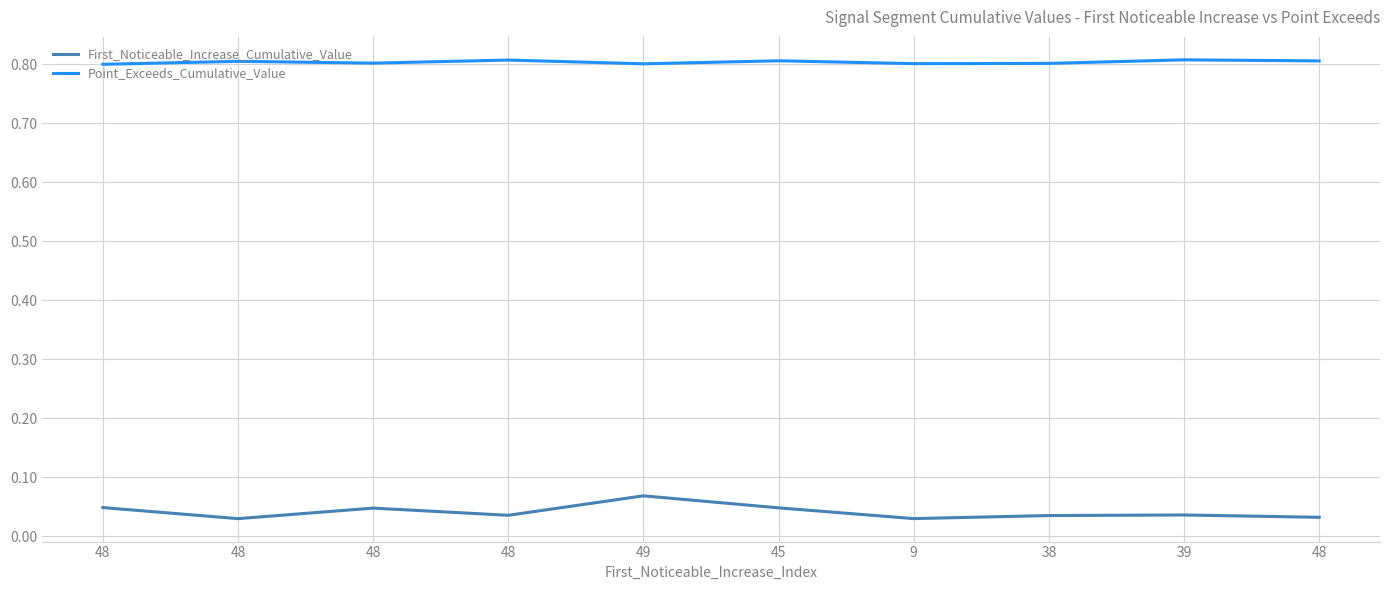

Which has a higher value, 48 or 48?

48